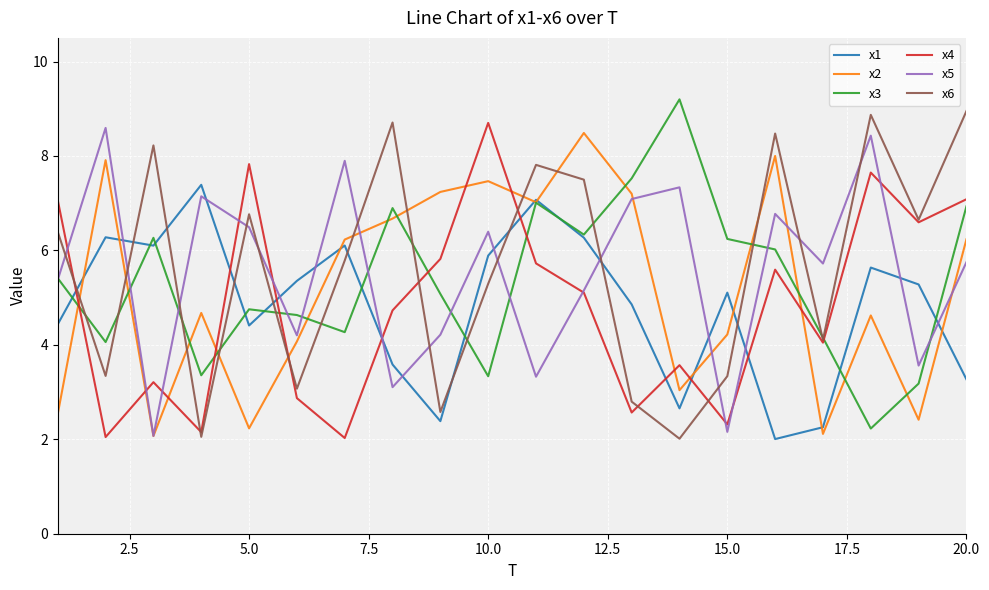

After their last crossing, which series has the higher values: x2 or x4?

x4